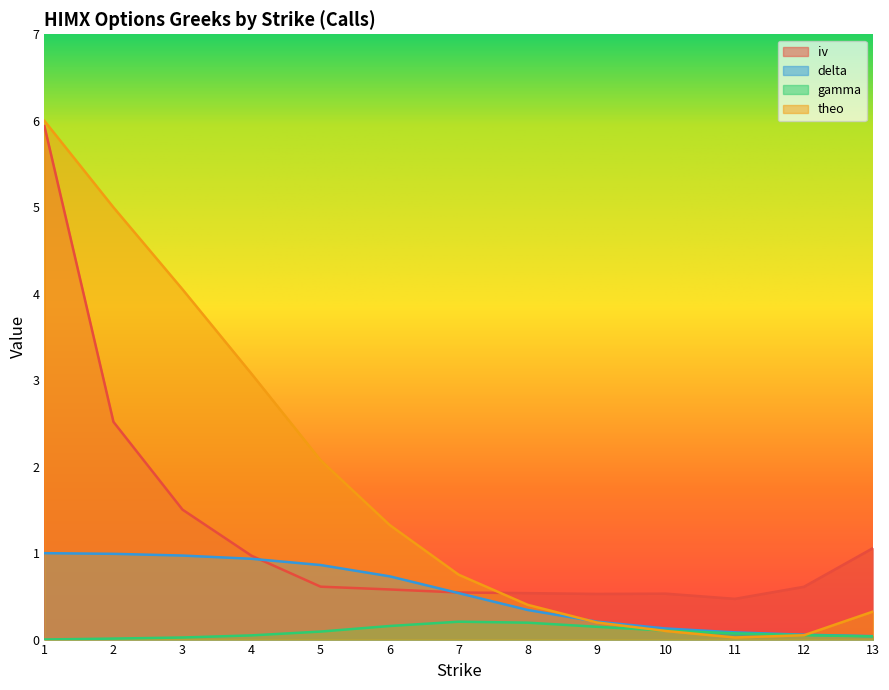

List the series in order of their overall mean, highest first.

theo, iv, delta, gamma